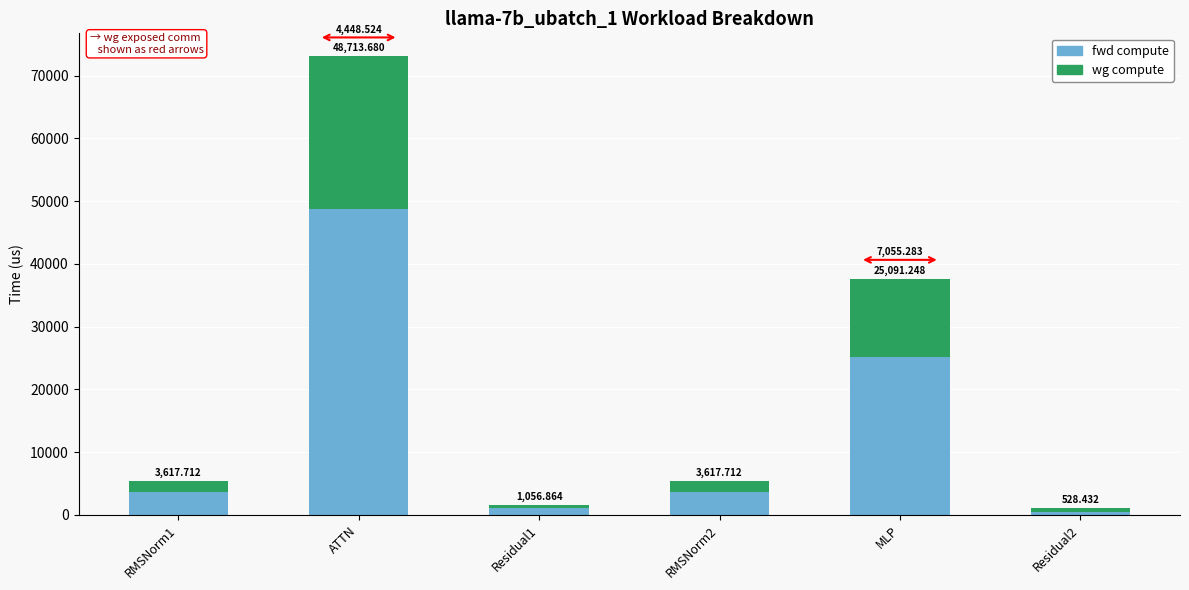

What are all the series names shown in the legend?

fwd compute, wg compute